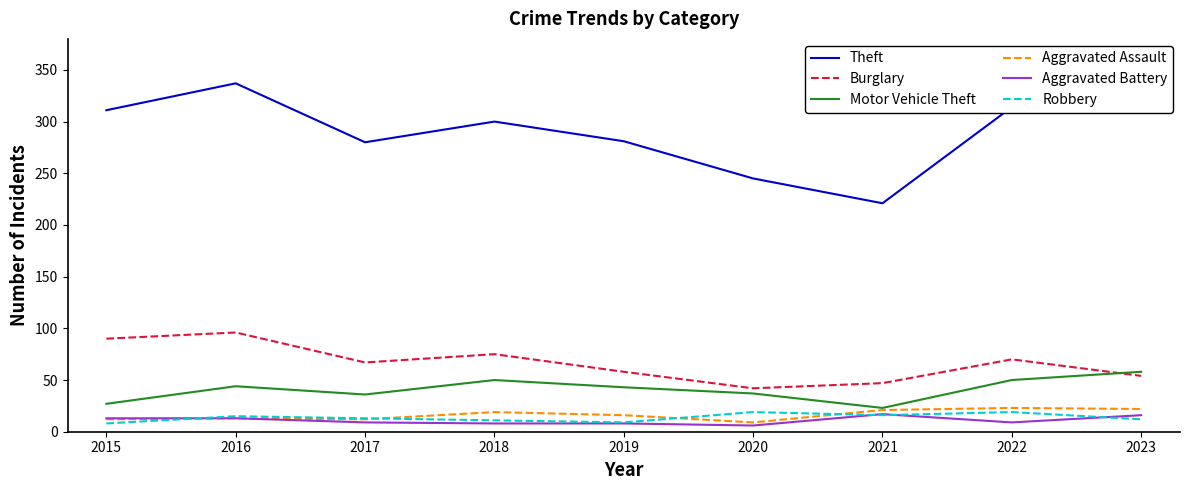

What is the maximum value for Robbery?

19